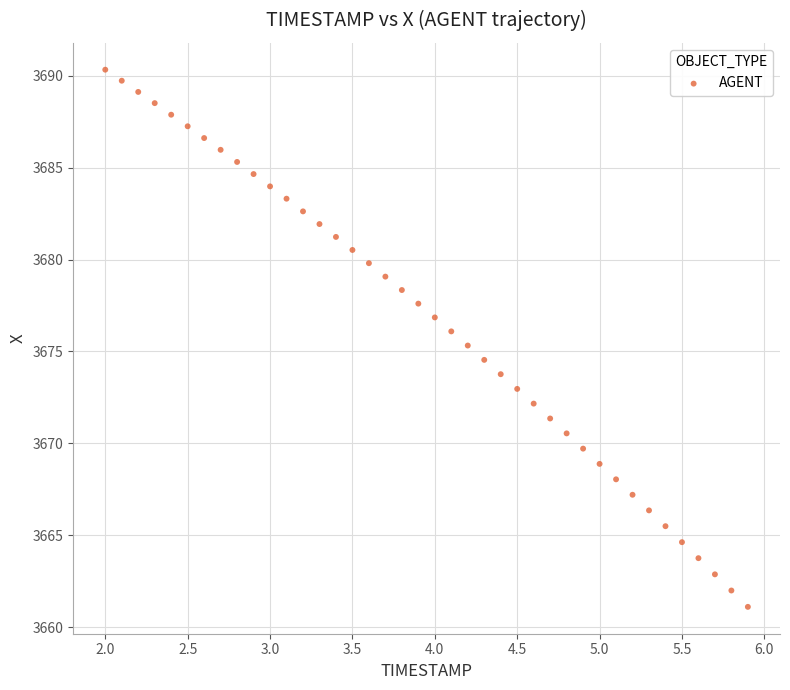

What is the range of X values (max minus min)?

3.9